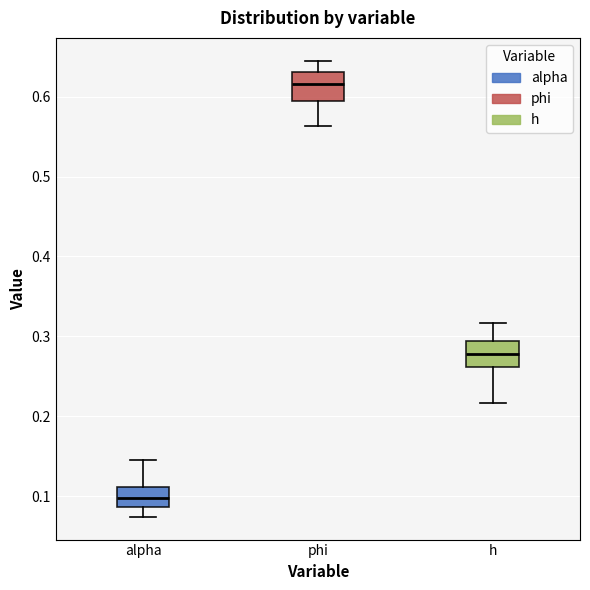

Reading left to right, transcribe this box plot: for each box, give where its median line is, the range the box spans, and where its two whiskers end, as read against the y-axis. The values are not printed on the chart, so give them approximately, as read against the axis.

alpha: median 0.10, box 0.09 to 0.11, whiskers 0.07 to 0.14
phi: median 0.62, box 0.59 to 0.63, whiskers 0.56 to 0.65
h: median 0.28, box 0.26 to 0.29, whiskers 0.22 to 0.32